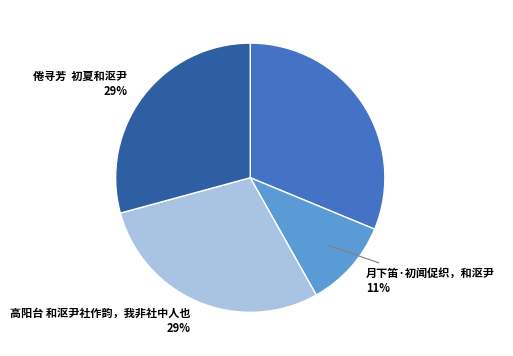

How many slices are in this pie chart?

4